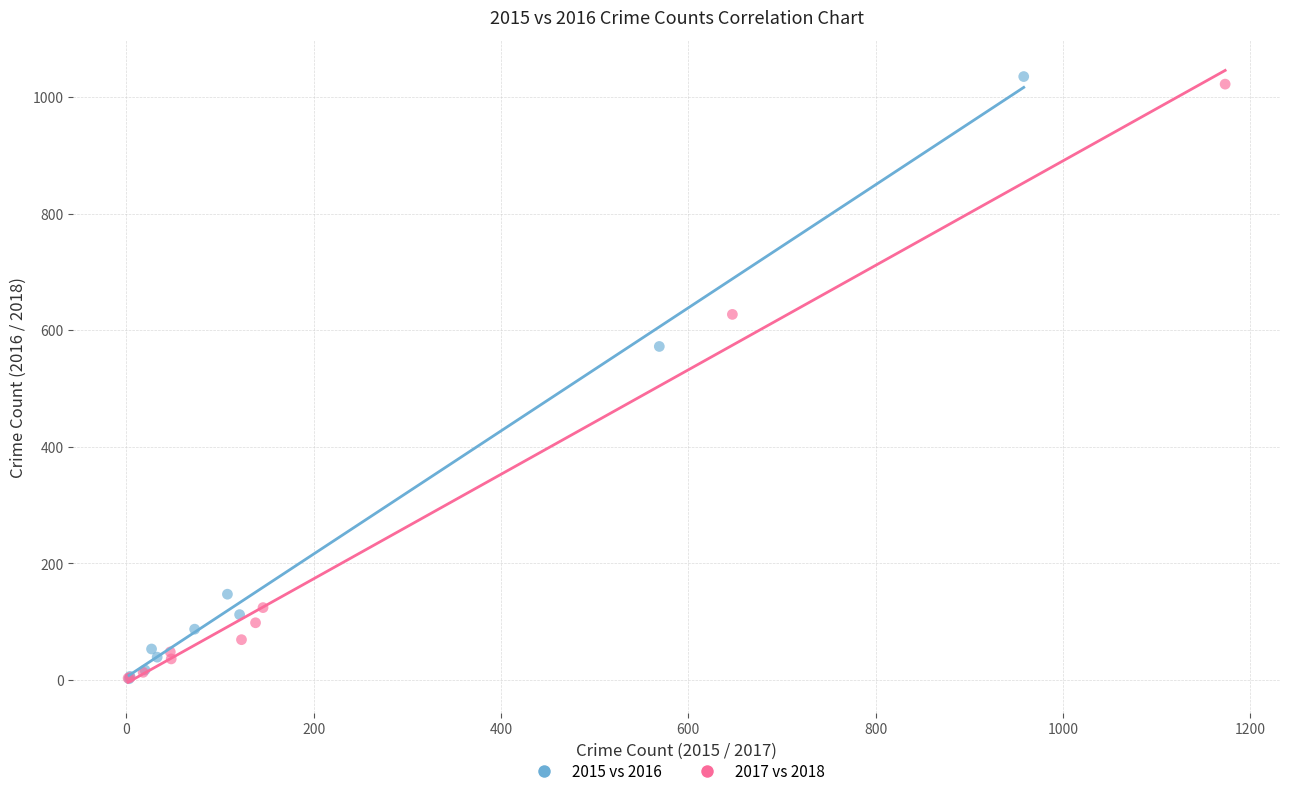

Which series has the widest spread of Y values?

2015 vs 2016